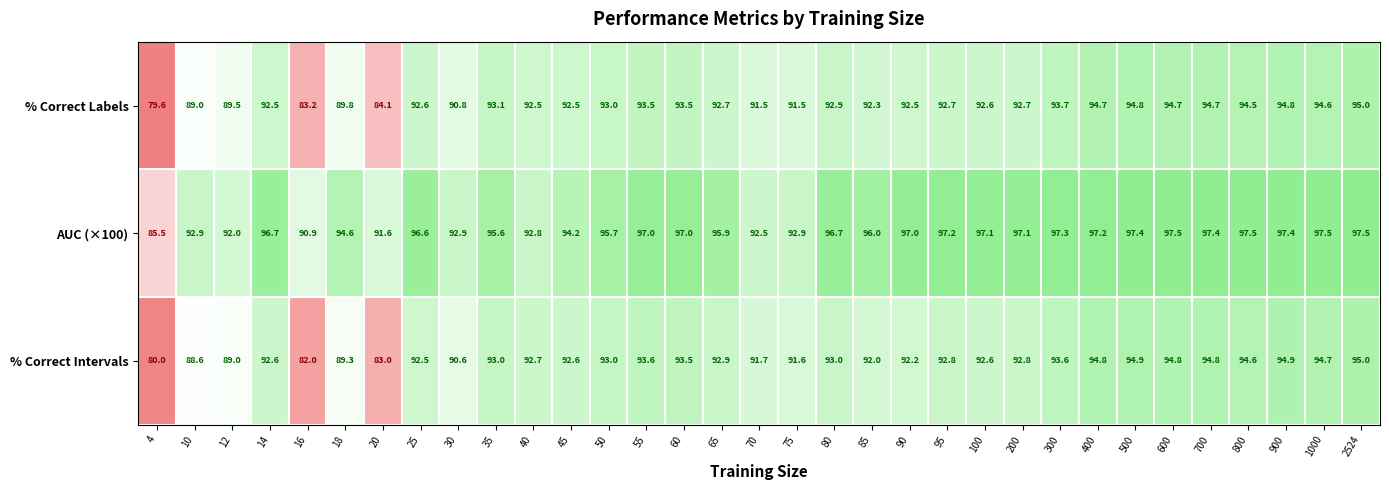

At which label does AUC (×100) first exceed 96?

14